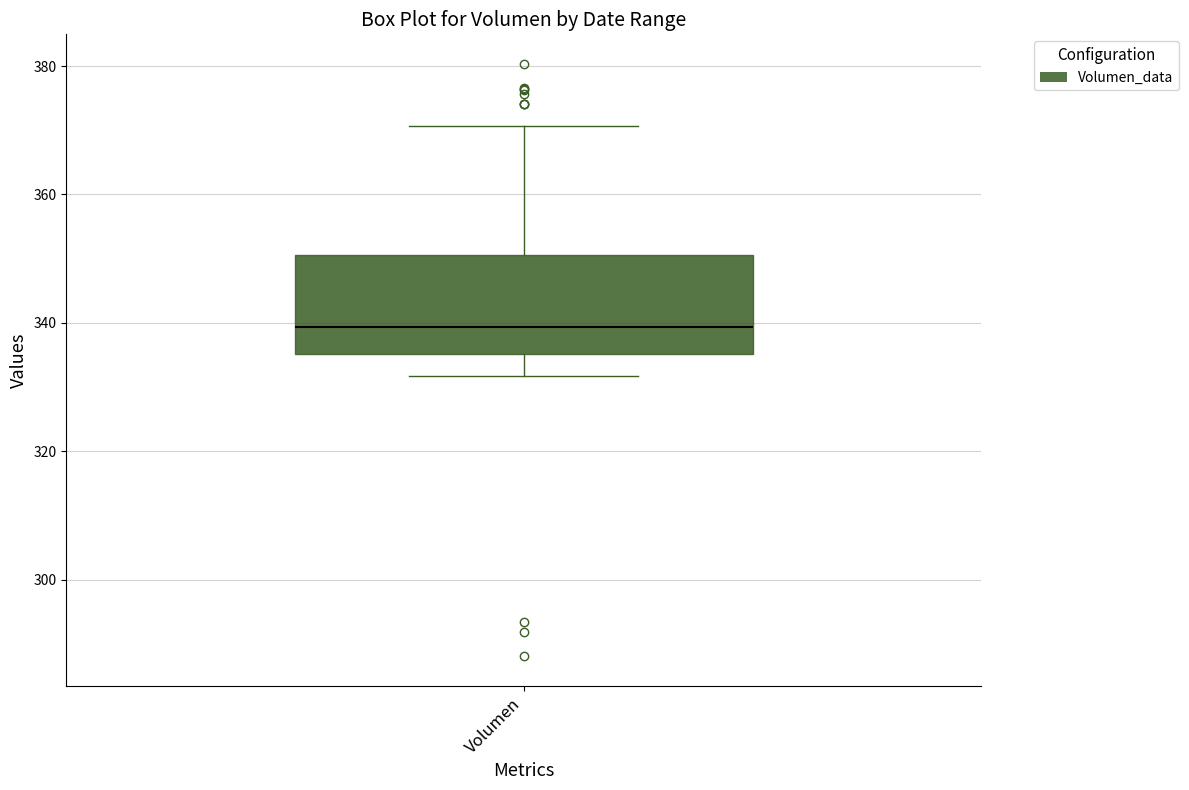

Where is the upper edge of the box for Volumen on the y-axis? The values are not printed on the chart, so give them approximately, as read against the axis.

350